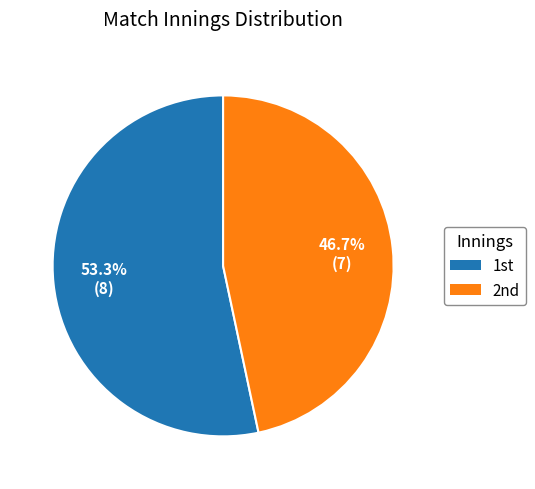

Rank the categories by value from highest to lowest.

1st, 2nd